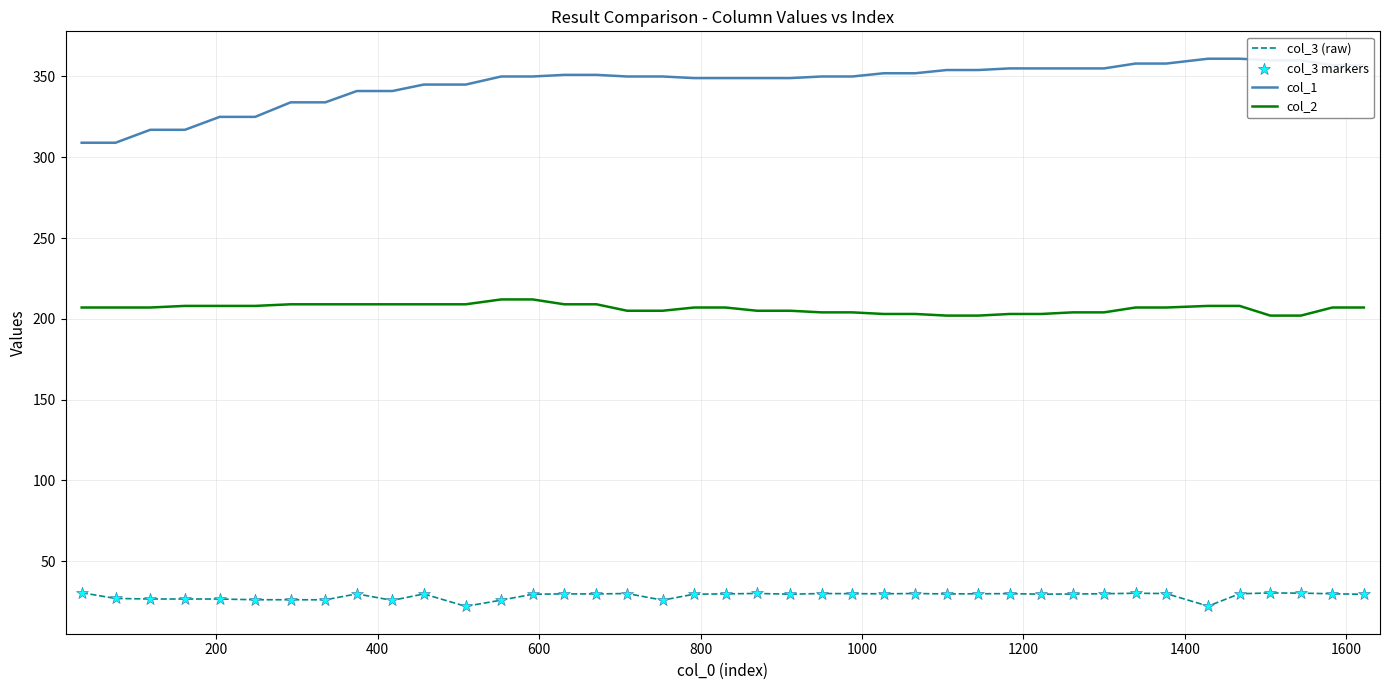

Which series has the largest total across all categories?

col_1